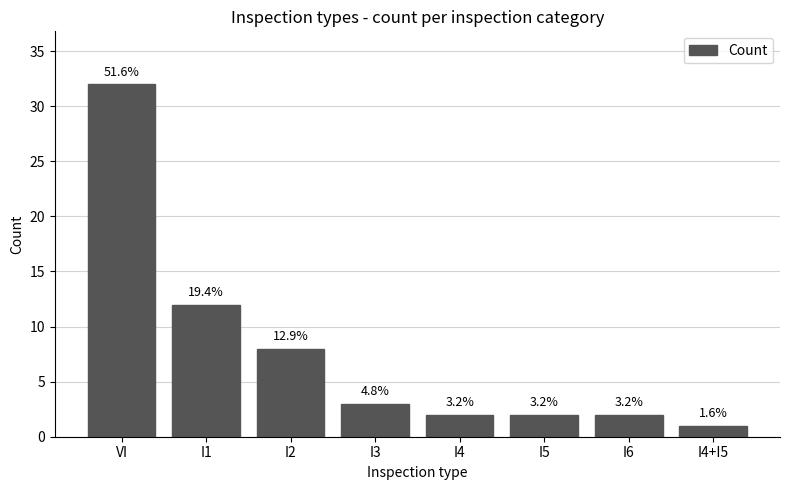

Reading left to right, transcribe all the data shown in this chart.

32	12	8	3	2	2	2	1